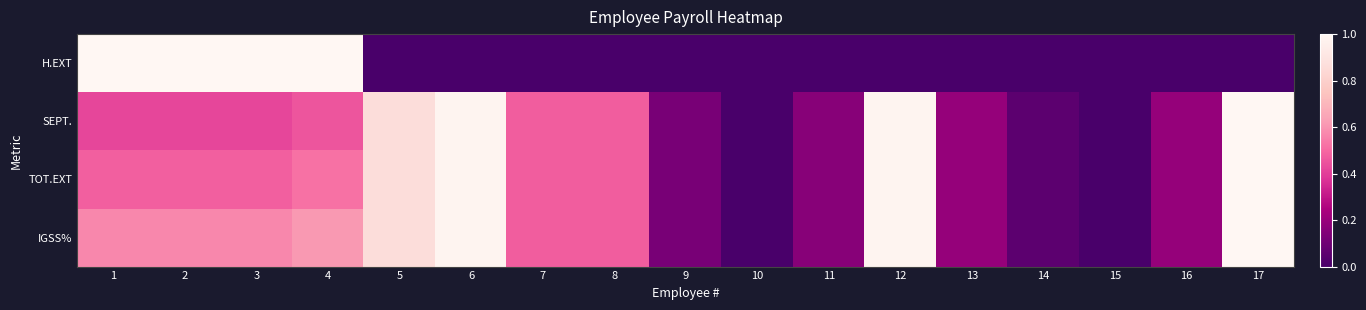

Reading left to right, list all the values displayed in this chart.

H.EXT: 1=1.0	2=1.0	3=1.0	4=1.0	5=0.0	6=0.0	7=0.0	8=0.0	9=0.0	10=0.0	11=0.0	12=0.0	13=0.0	14=0.0	15=0.0	16=0.0	17=0.0
SEPT.: 1=0.4	2=0.4	3=0.4	4=0.5	5=0.9	6=1.0	7=0.5	8=0.5	9=0.1	10=0.0	11=0.2	12=1.0	13=0.2	14=0.1	15=0.0	16=0.2	17=1.0
TOT.EXT: 1=0.5	2=0.5	3=0.5	4=0.5	5=0.9	6=1.0	7=0.5	8=0.5	9=0.1	10=0.0	11=0.2	12=1.0	13=0.2	14=0.1	15=0.0	16=0.2	17=1.0
IGSS%: 1=0.6	2=0.6	3=0.6	4=0.6	5=0.9	6=1.0	7=0.5	8=0.5	9=0.1	10=0.0	11=0.2	12=1.0	13=0.2	14=0.1	15=0.0	16=0.2	17=1.0